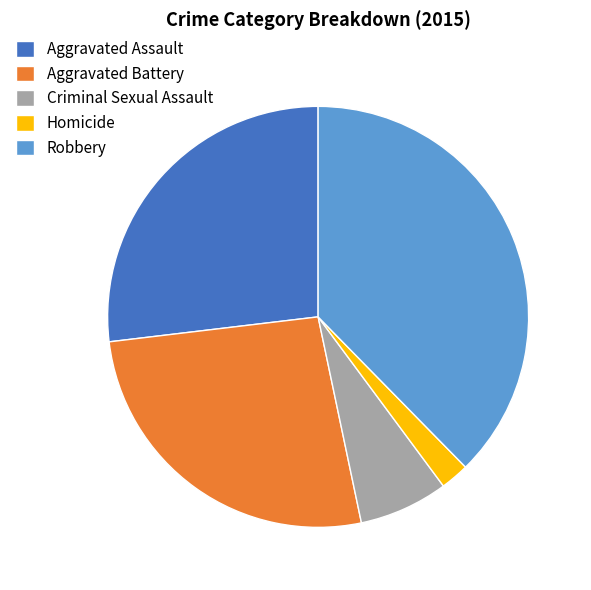

True or false: Aggravated Battery accounts for 14% of the total.

False